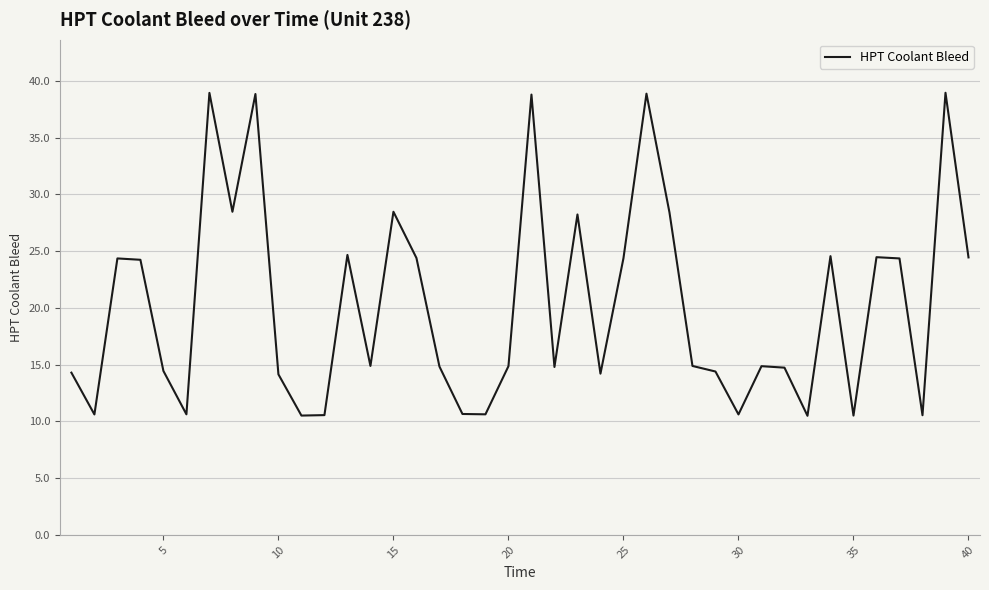

What is the greatest value displayed?

38.9